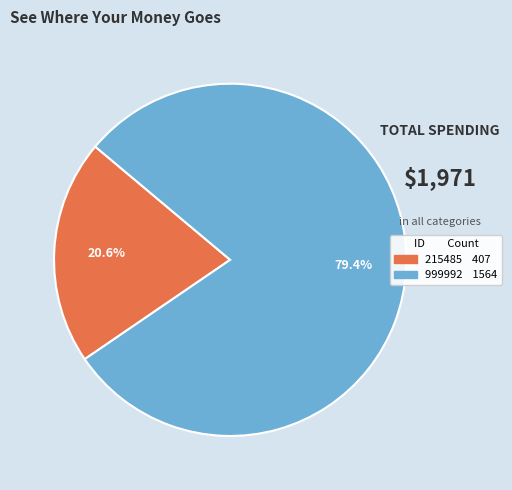

Which slice is the smallest?

215485